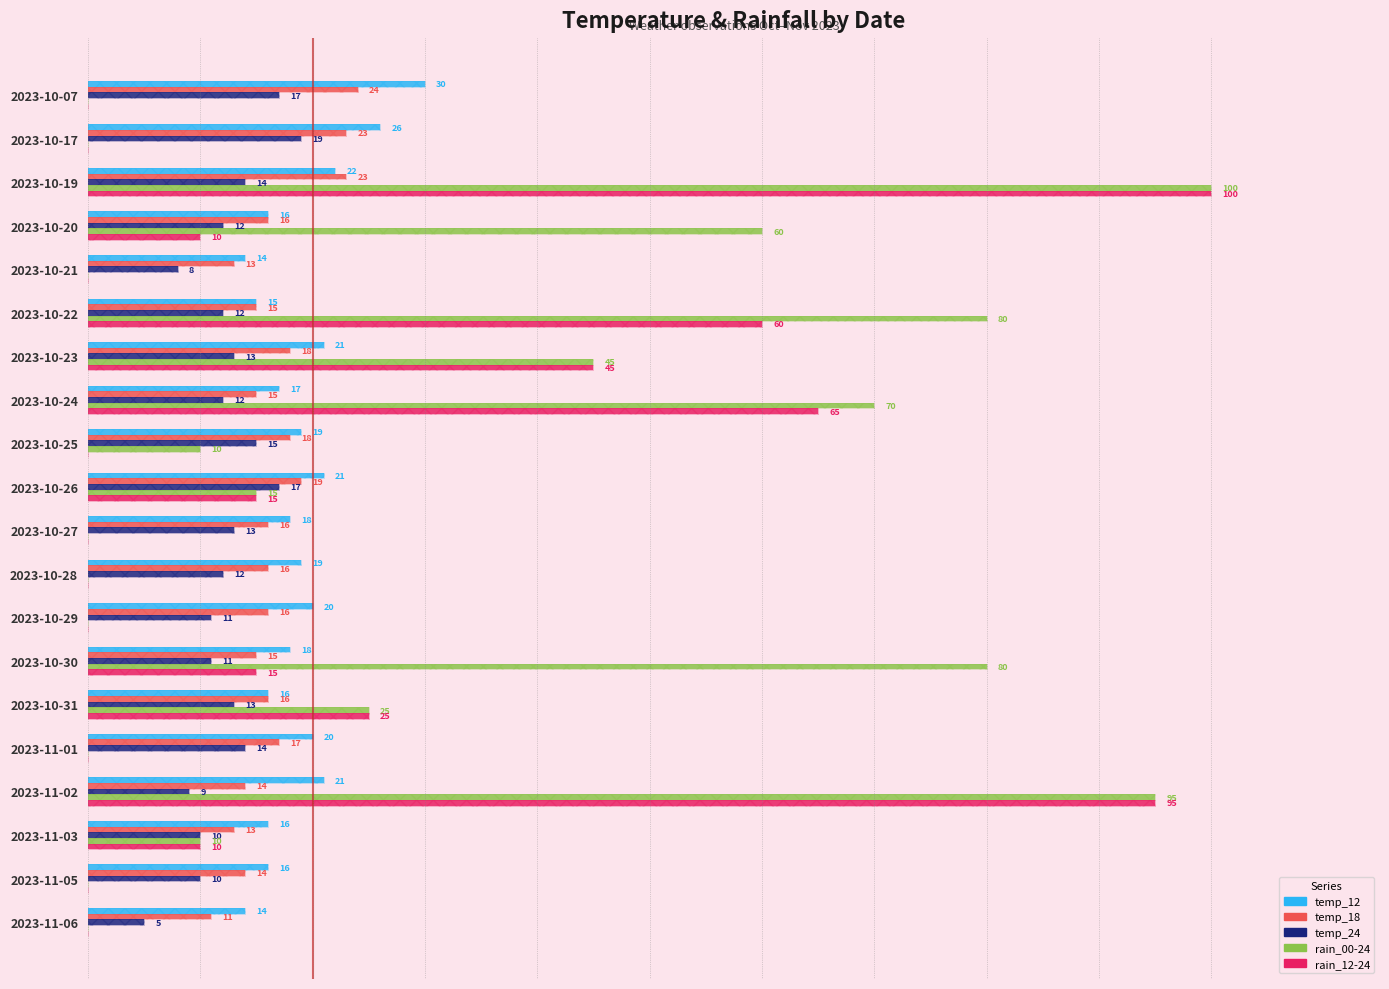

Are the bars horizontal?

Yes